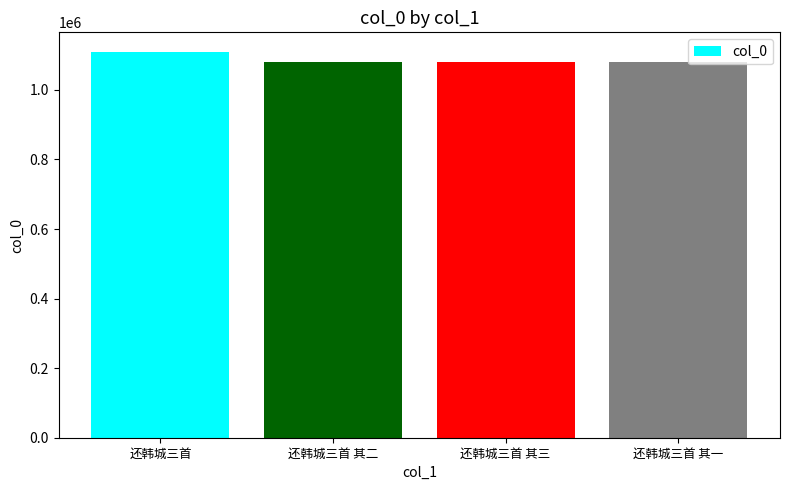

What is the greatest value displayed?

1109897